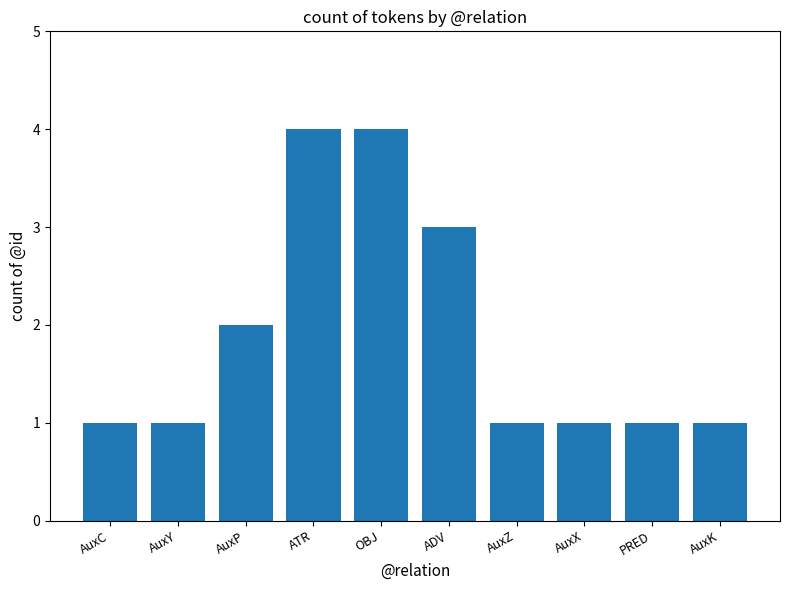

What is the greatest value displayed?

4